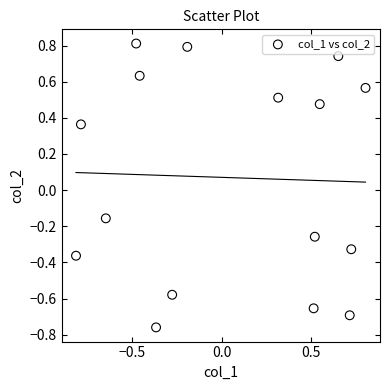

What is the range of Y values (max minus min)?

1.6